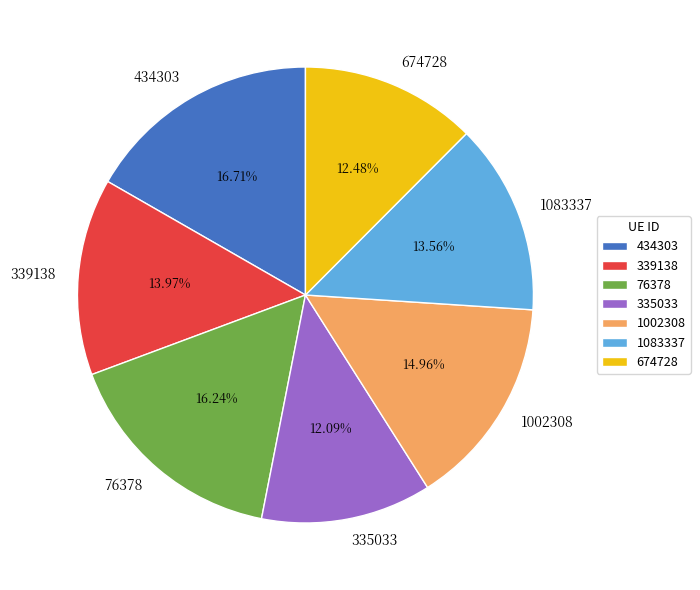

How many slices are in this pie chart?

7